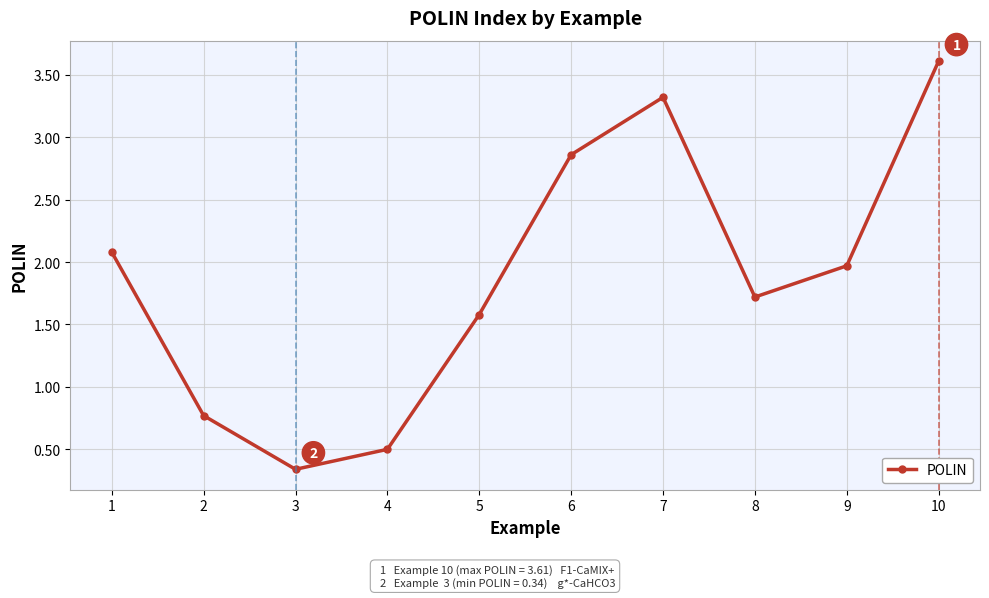

Read the value at 7.

3.3